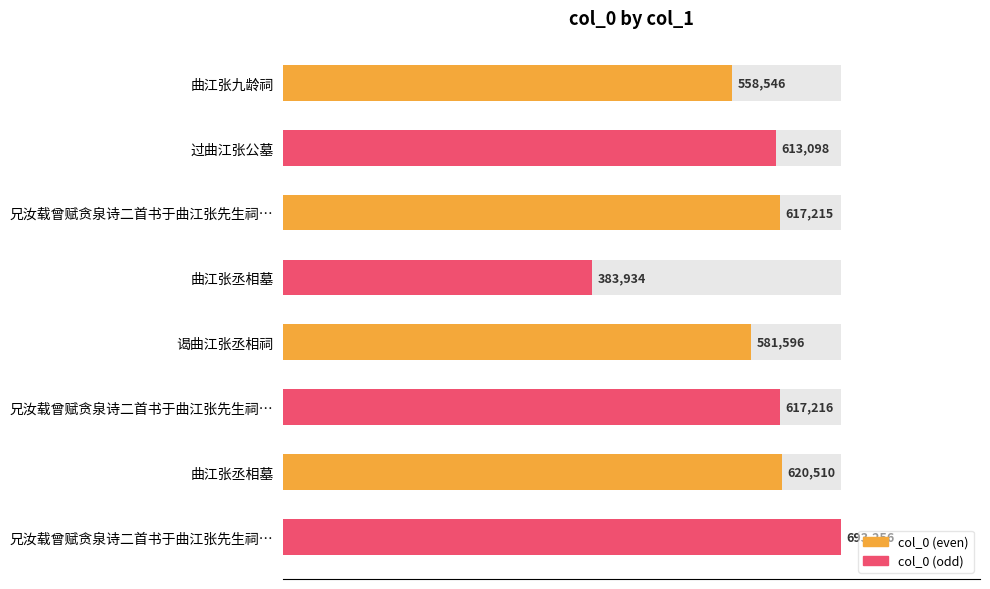

How many data points are less than 617215?

4